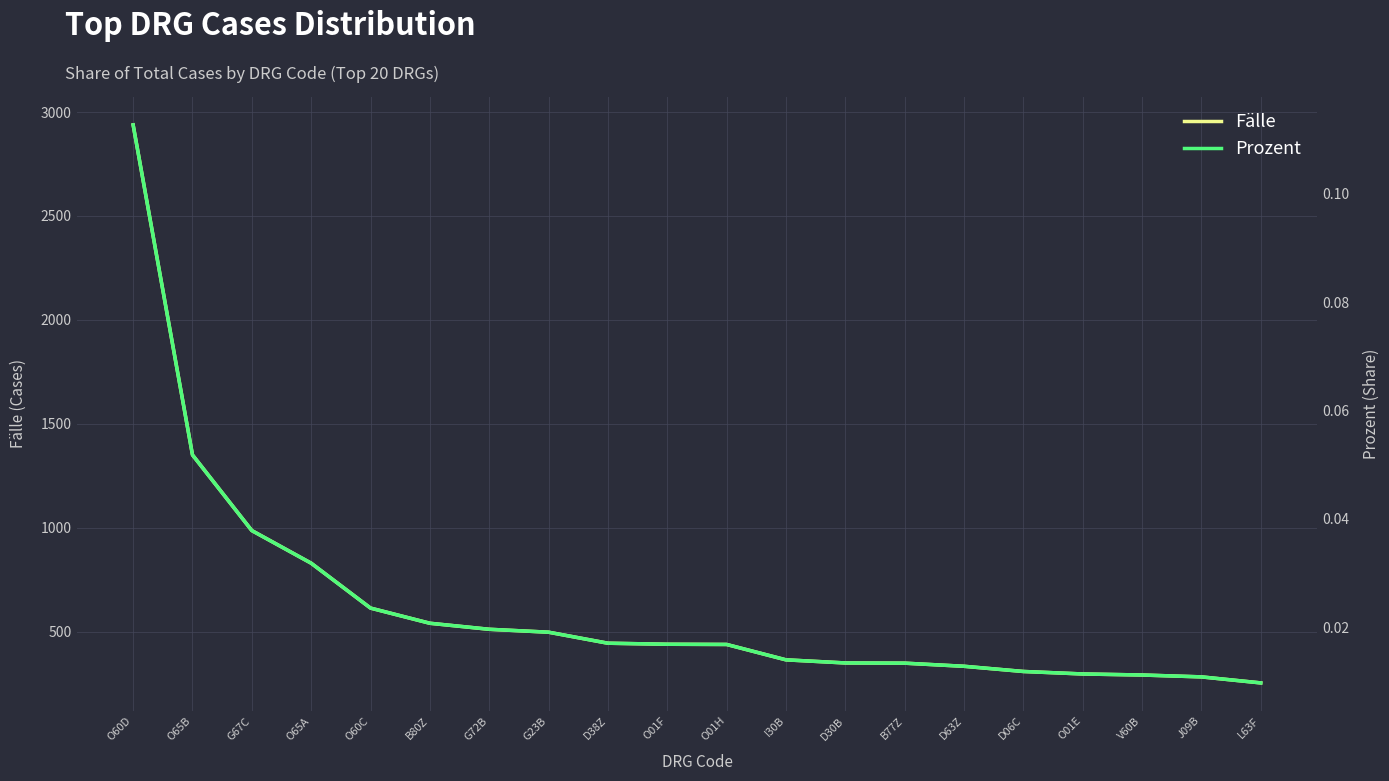

Reading left to right, list all the values displayed in this chart.

Fälle: O60D=2938.0	O65B=1350.0	G67C=986.0	O65A=829.0	O60C=613.0	B80Z=540.0	G72B=511.0	G23B=497.0	D38Z=444.0	O01F=439.0	O01H=438.0	I30B=364.0	D30B=349.0	B77Z=348.0	D63Z=333.0	D06C=308.0	O01E=296.0	V60B=291.0	J09B=282.0	L63F=253.0
Prozent: O60D=0.1	O65B=0.1	G67C=0.0	O65A=0.0	O60C=0.0	B80Z=0.0	G72B=0.0	G23B=0.0	D38Z=0.0	O01F=0.0	O01H=0.0	I30B=0.0	D30B=0.0	B77Z=0.0	D63Z=0.0	D06C=0.0	O01E=0.0	V60B=0.0	J09B=0.0	L63F=0.0